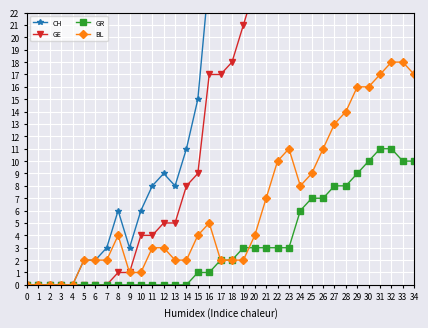

What is the value of the GR point at the 21st from the left?

3